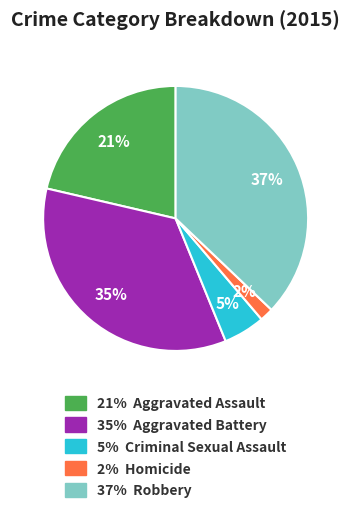

Does any single category account for the majority?

No